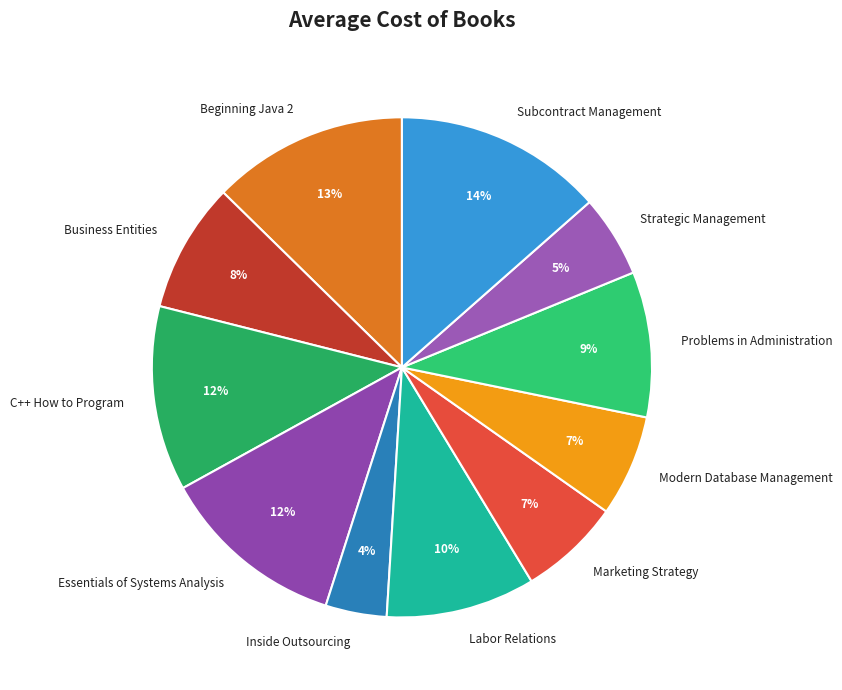

To the nearest percent, what is the difference between the Subcontract Management and Modern Database Management slice percentages?

7%